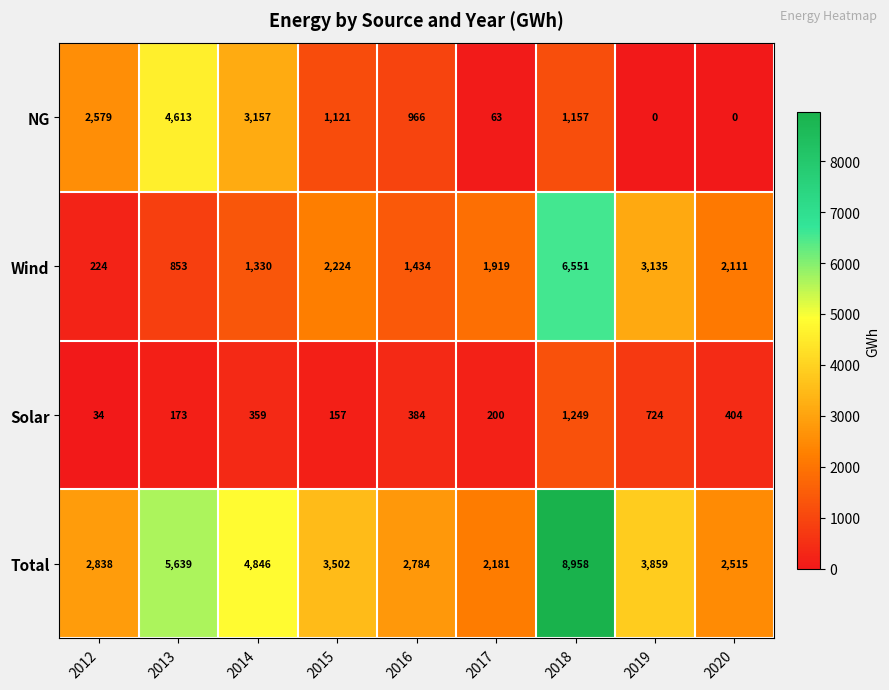

Is it true that Solar equals 63 at 2013?

False